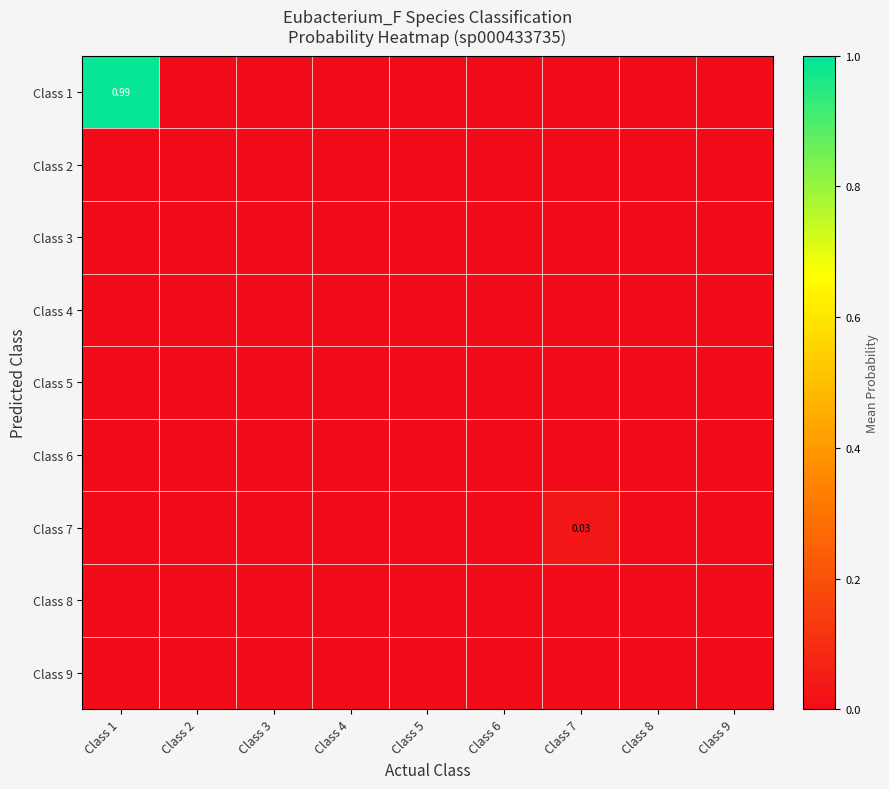

What is the difference between the maximum and second lowest values in the Class 1 series?

1.0